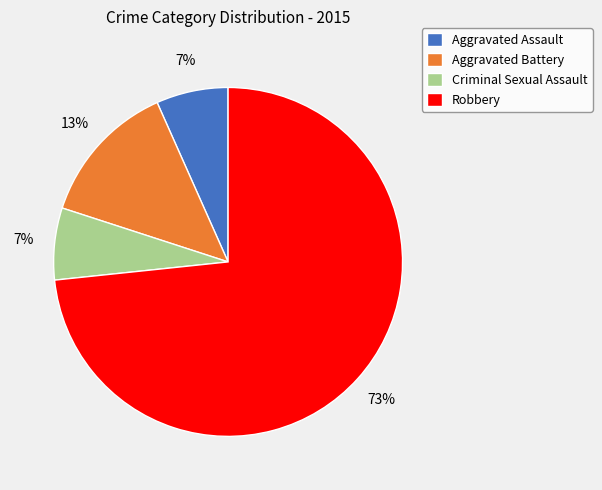

To the nearest percent, what is the difference between the Robbery and Aggravated Battery slice percentages?

60%